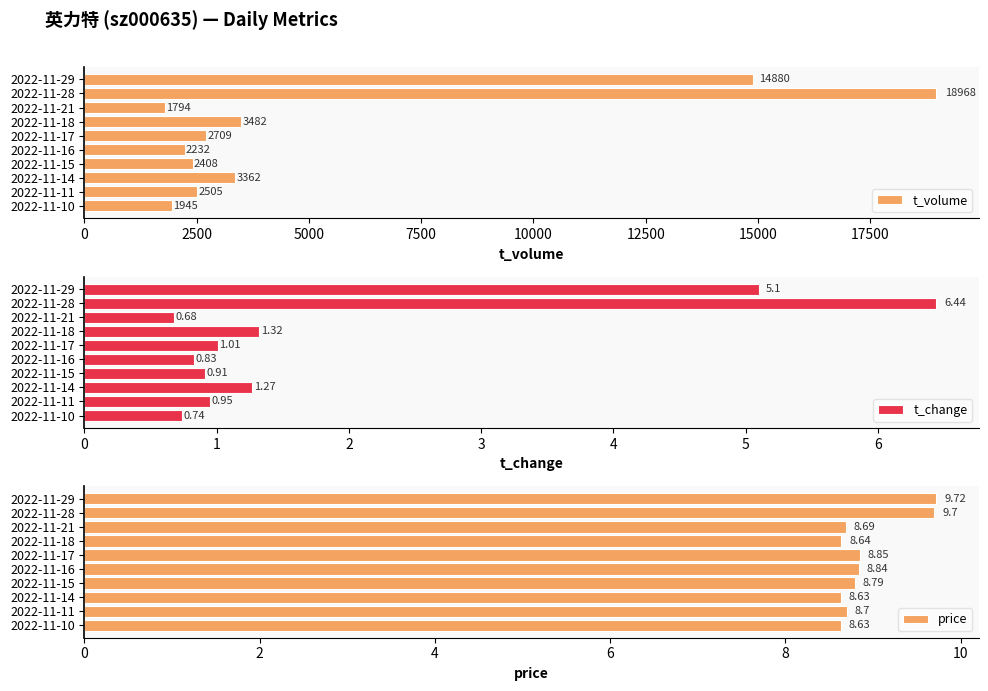

How many data points in t_change are above 1?

5